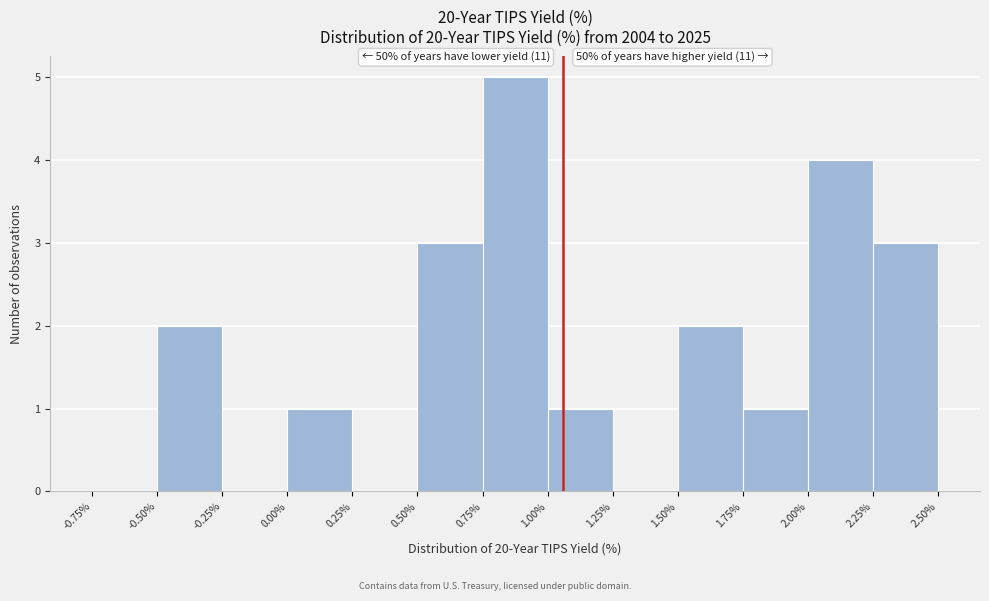

Which range on the x-axis has the tallest bar?

0.75% to 1.00%